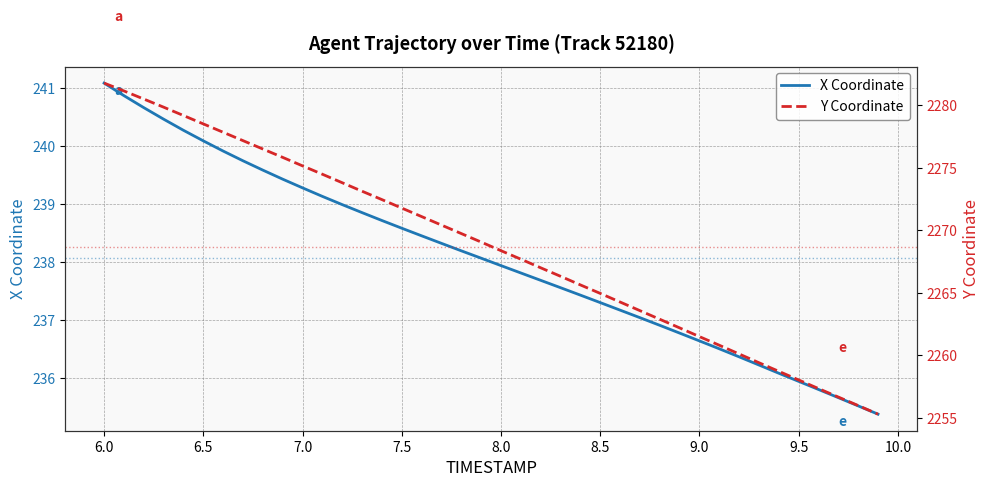

The value of X Coordinate at 6.5 is 240.1. True or false?

True